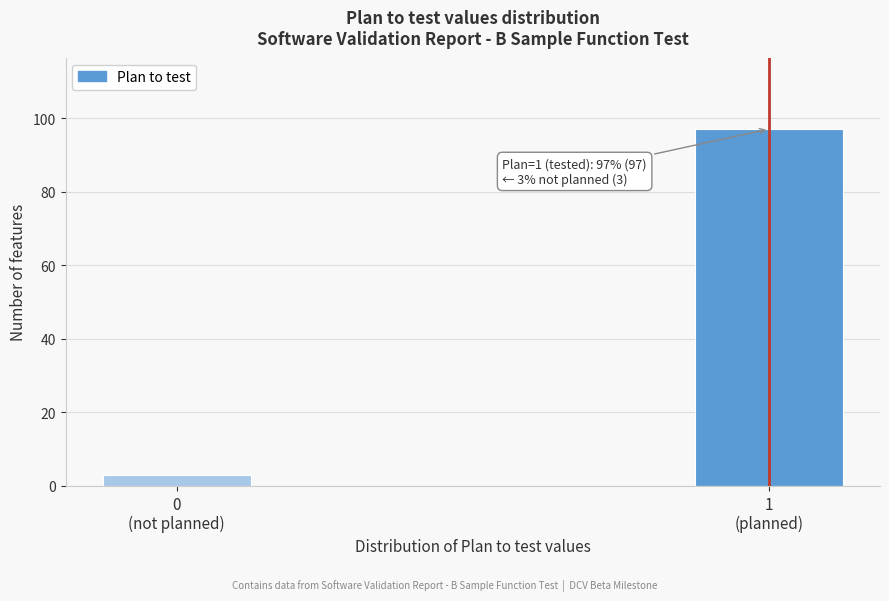

Reading right to left, list all the values displayed in this chart.

97	3